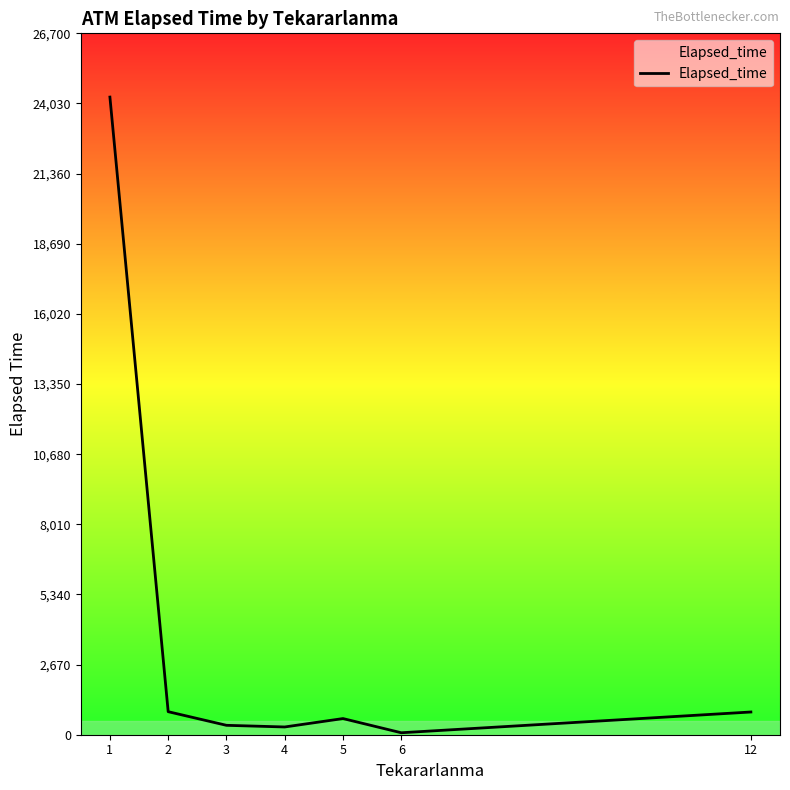

What is the change in value from 1 to 5?

-23658.0